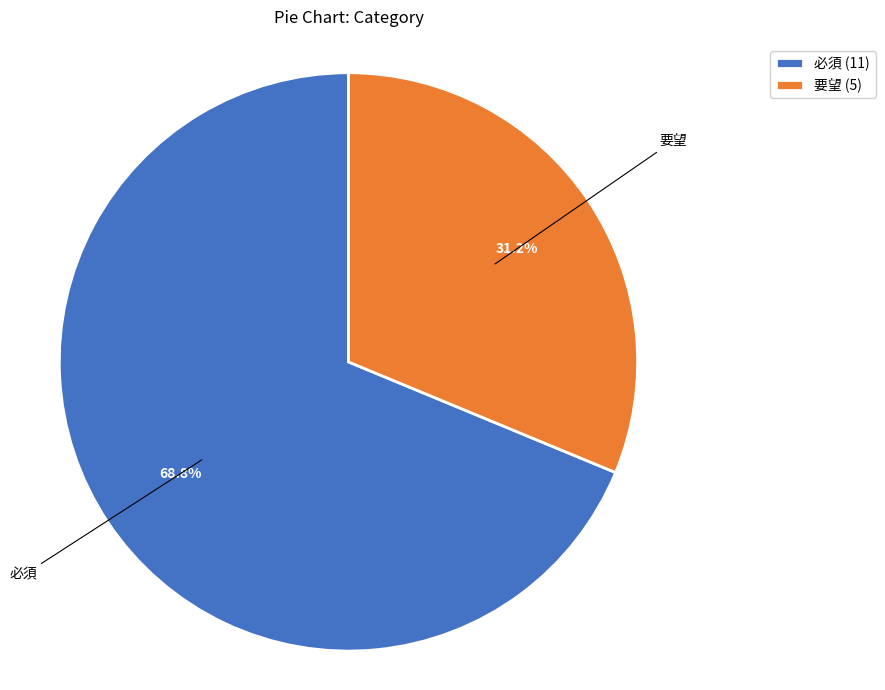

Do 要望 (5) and 必須 (11) together represent more than half of the pie?

Yes